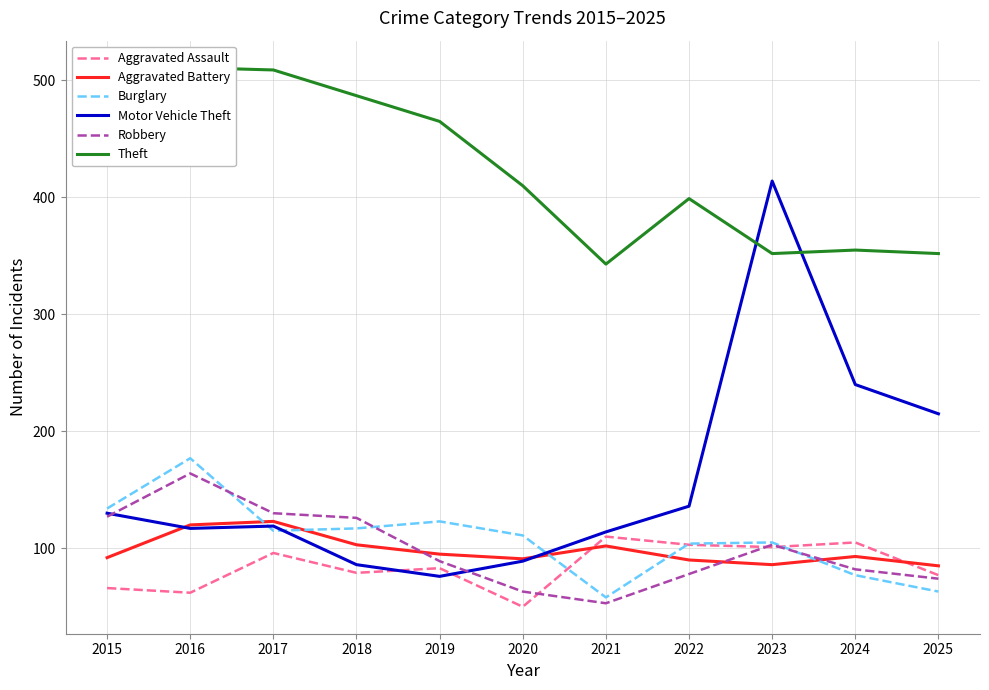

Which series has the widest spread of values?

Motor Vehicle Theft